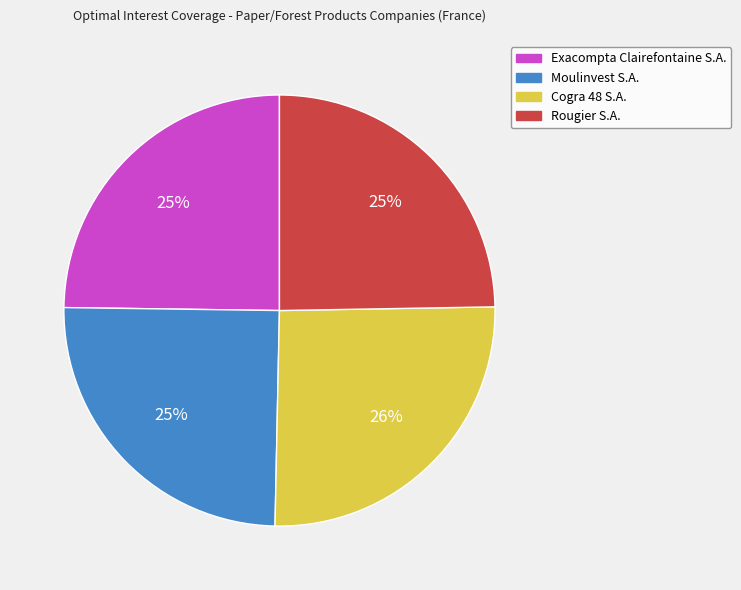

Do Moulinvest S.A. and Cogra 48 S.A. together represent more than half of the pie?

Yes